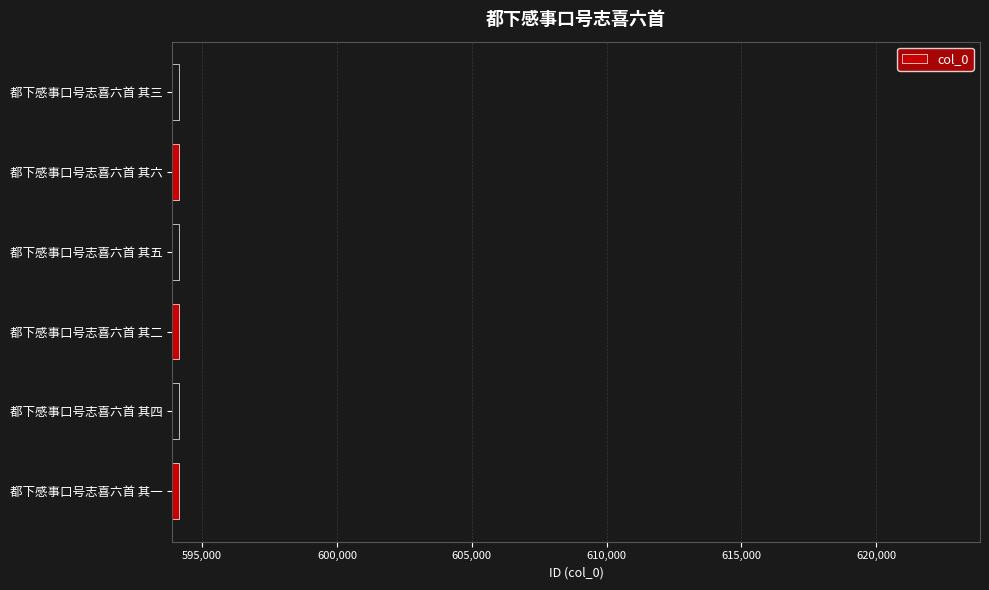

What is the sum of all values?

3564825